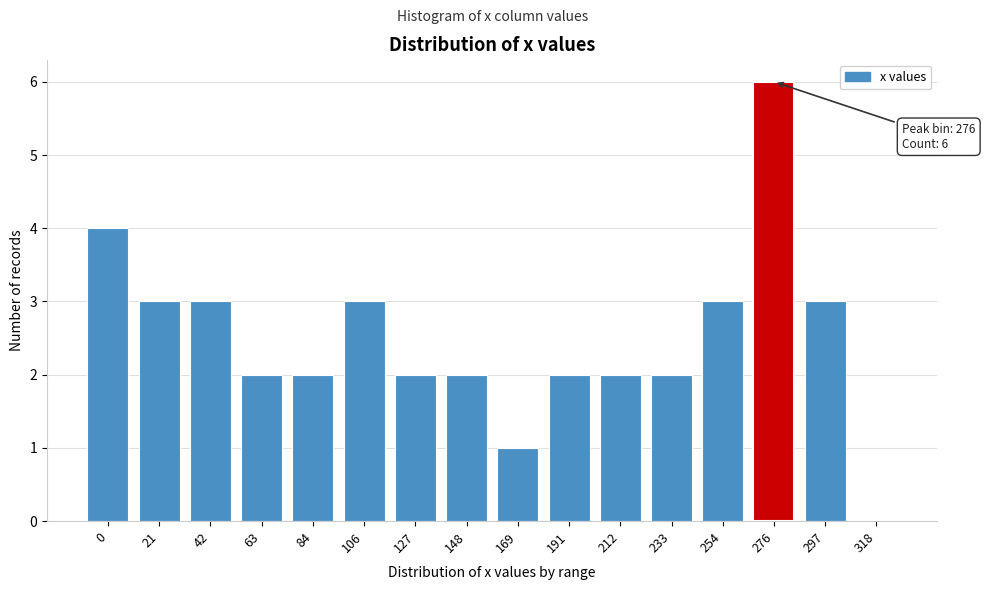

Reading left to right, list all the values displayed in this chart.

0=4	21=3	42=3	63=2	84=2	106=3	127=2	148=2	169=1	191=2	212=2	233=2	254=3	276=6	297=3	318=0